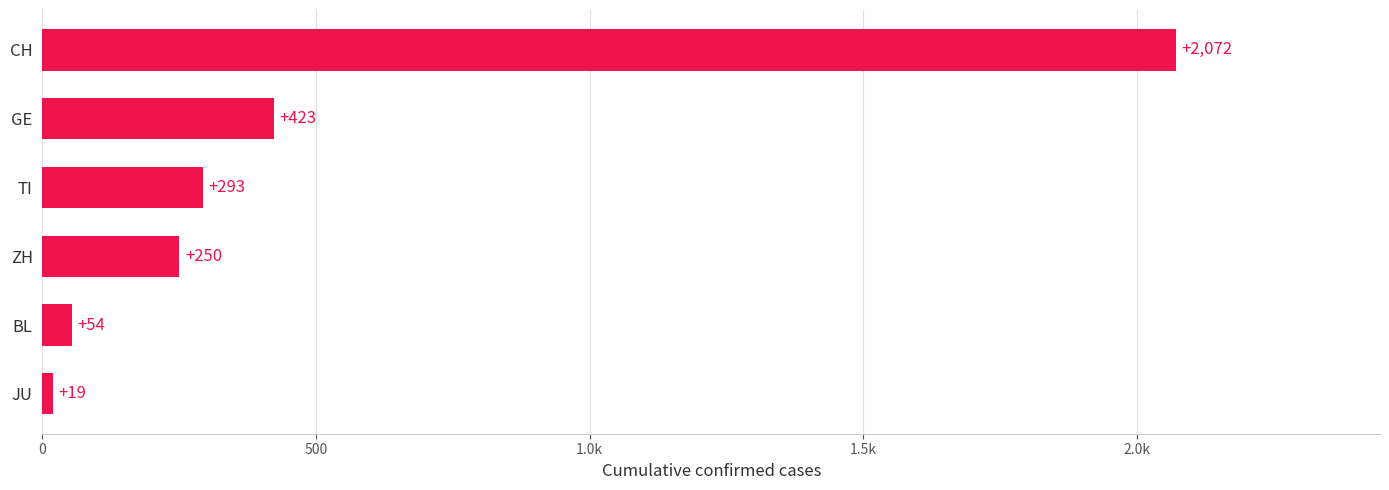

Are the bars horizontal?

Yes